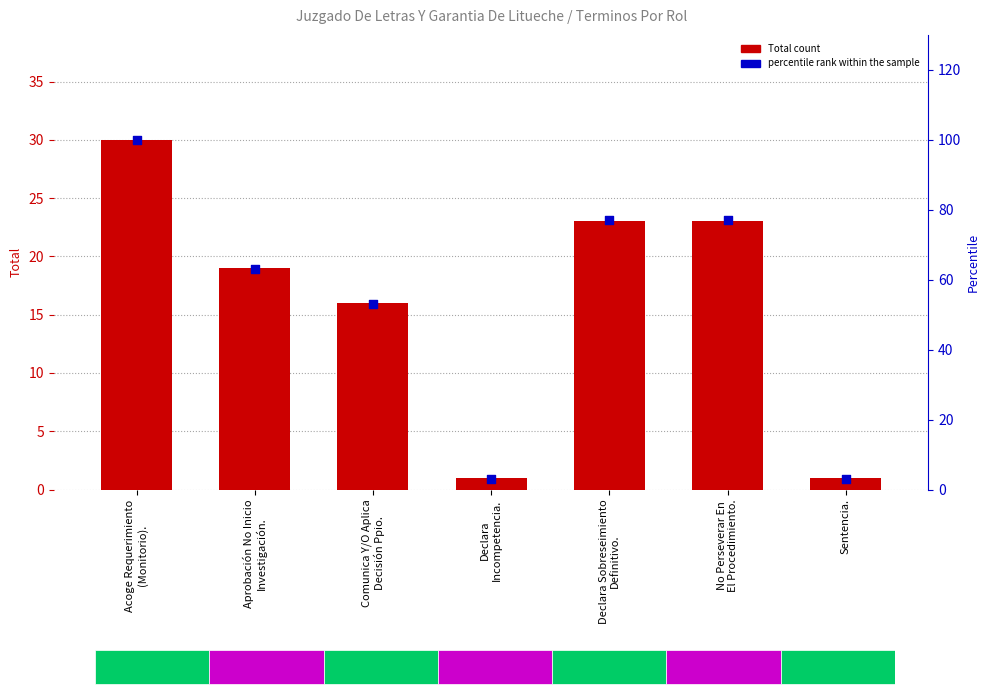

What are all the series names shown in the legend?

Total count, percentile rank within the sample